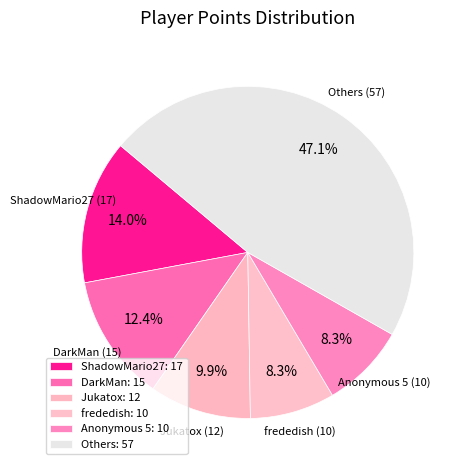

Count the number of slices in the pie.

6